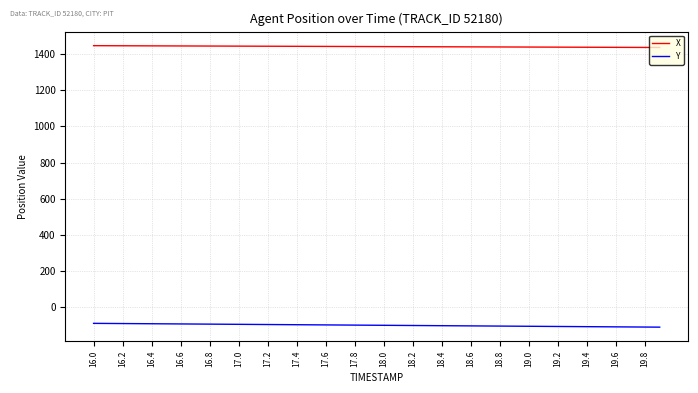

True or false: X and Y intersect in this chart.

False